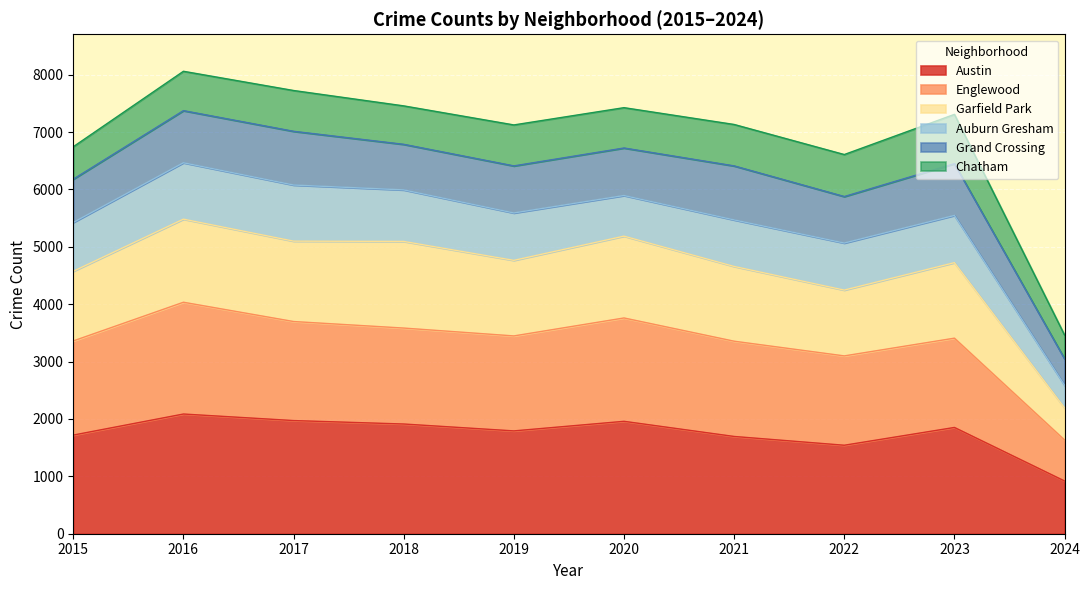

How many data points in Austin are above 1852?

4